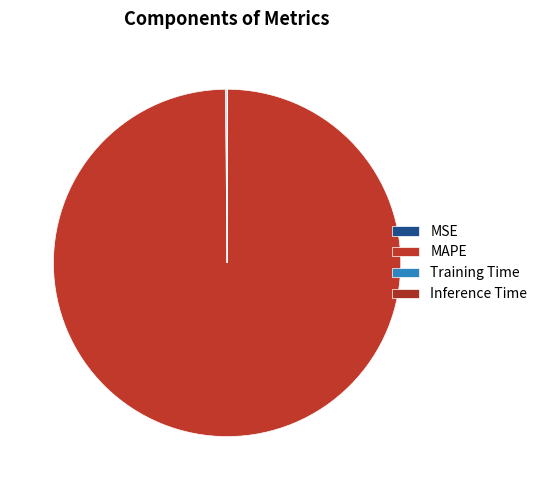

Is there a majority slice in this chart?

Yes